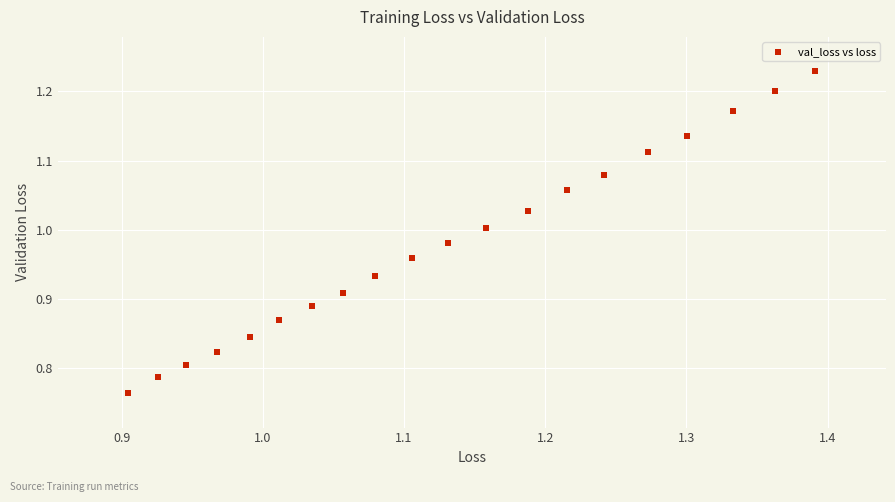

What is the range of X values (max minus min)?

0.5